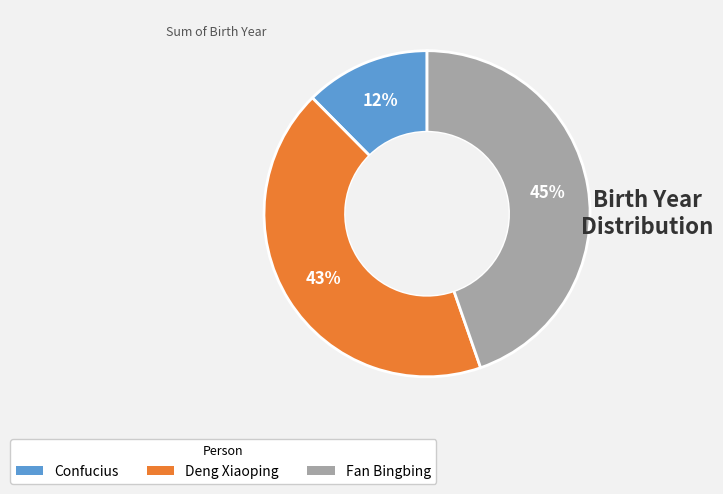

True or false: Deng Xiaoping accounts for 43% of the total.

True